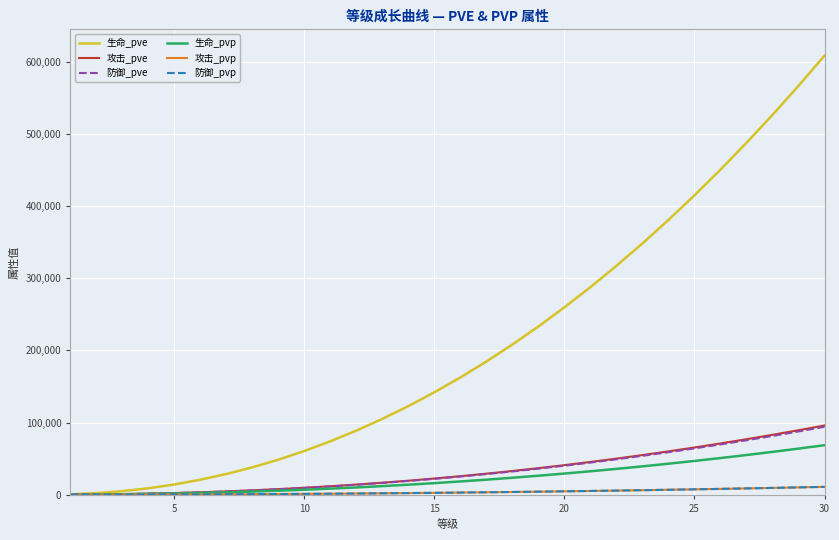

How many values in the 攻击_pve series are below 25618?

15